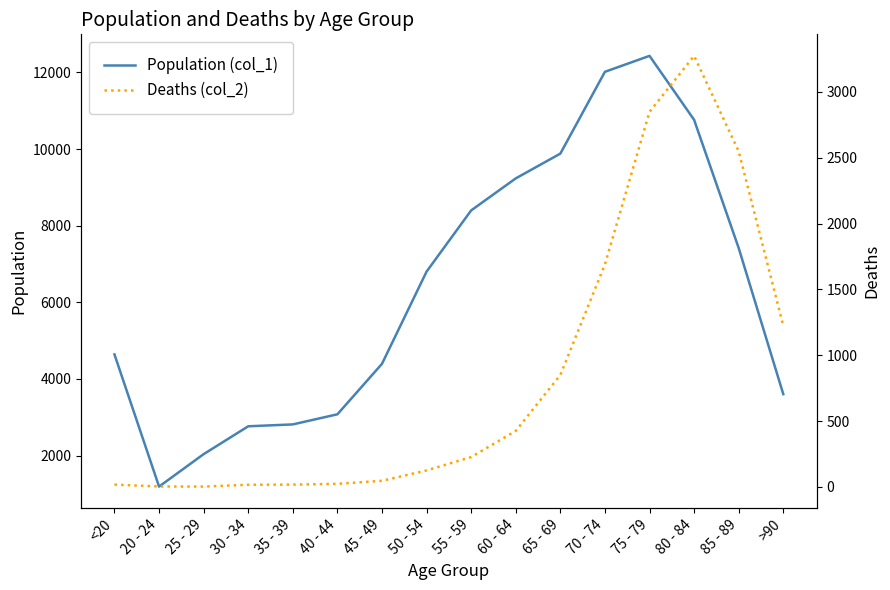

The value of Population (col_1) at 80 - 84 is 14103. True or false?

False